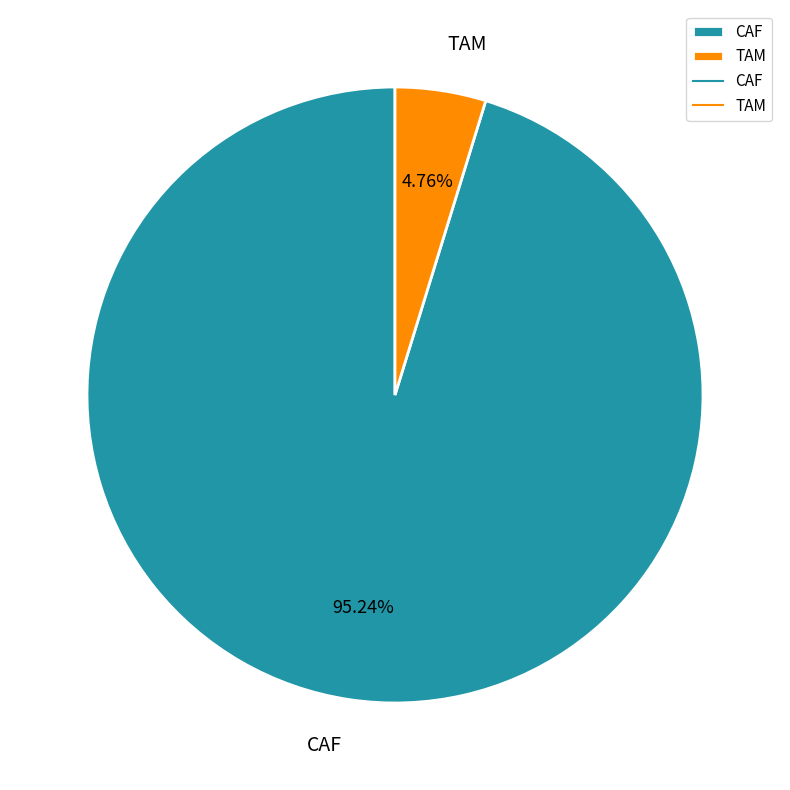

To the nearest percent, what is the combined percentage of CAF and TAM?

100%